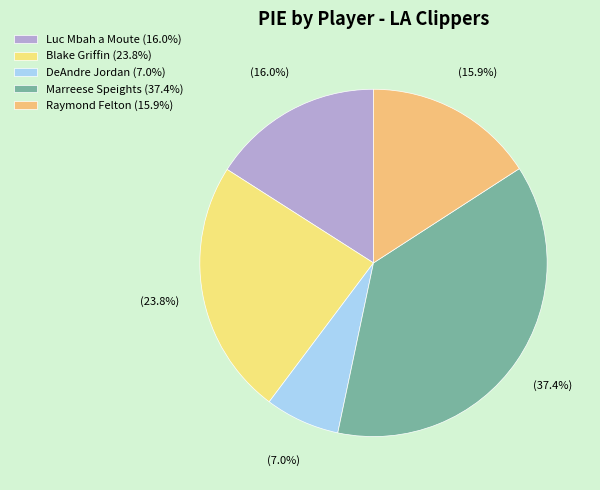

How many slices are in this pie chart?

5